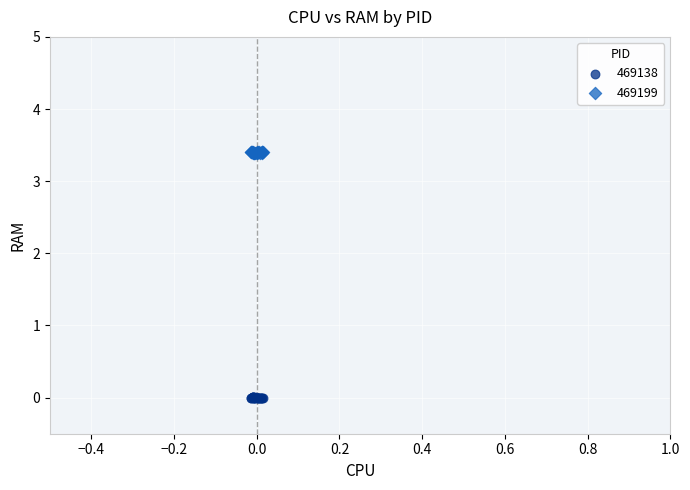

Which series contains the highest Y value?

469199